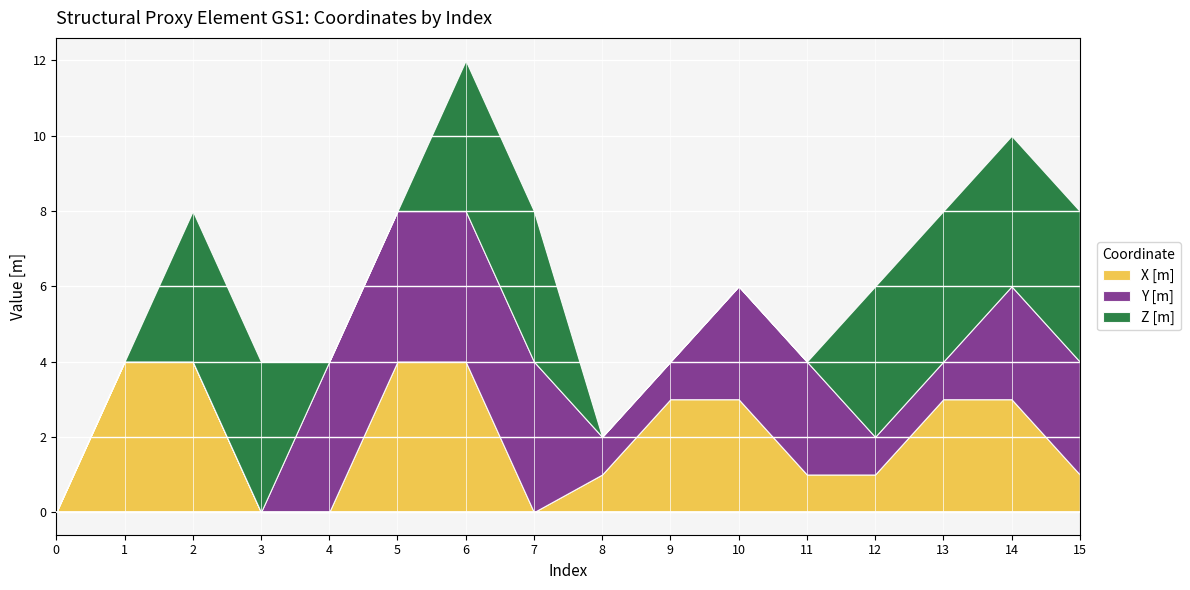

Reading left to right, extract all data points from this chart.

X [m]: 0=0	1=4	2=4	3=0	4=0	5=4	6=4	7=0	8=1	9=3	10=3	11=1	12=1	13=3	14=3	15=1
Y [m]: 0=0	1=0	2=0	3=0	4=4	5=4	6=4	7=4	8=1	9=1	10=3	11=3	12=1	13=1	14=3	15=3
Z [m]: 0=0	1=0	2=4	3=4	4=0	5=0	6=4	7=4	8=0	9=0	10=0	11=0	12=4	13=4	14=4	15=4